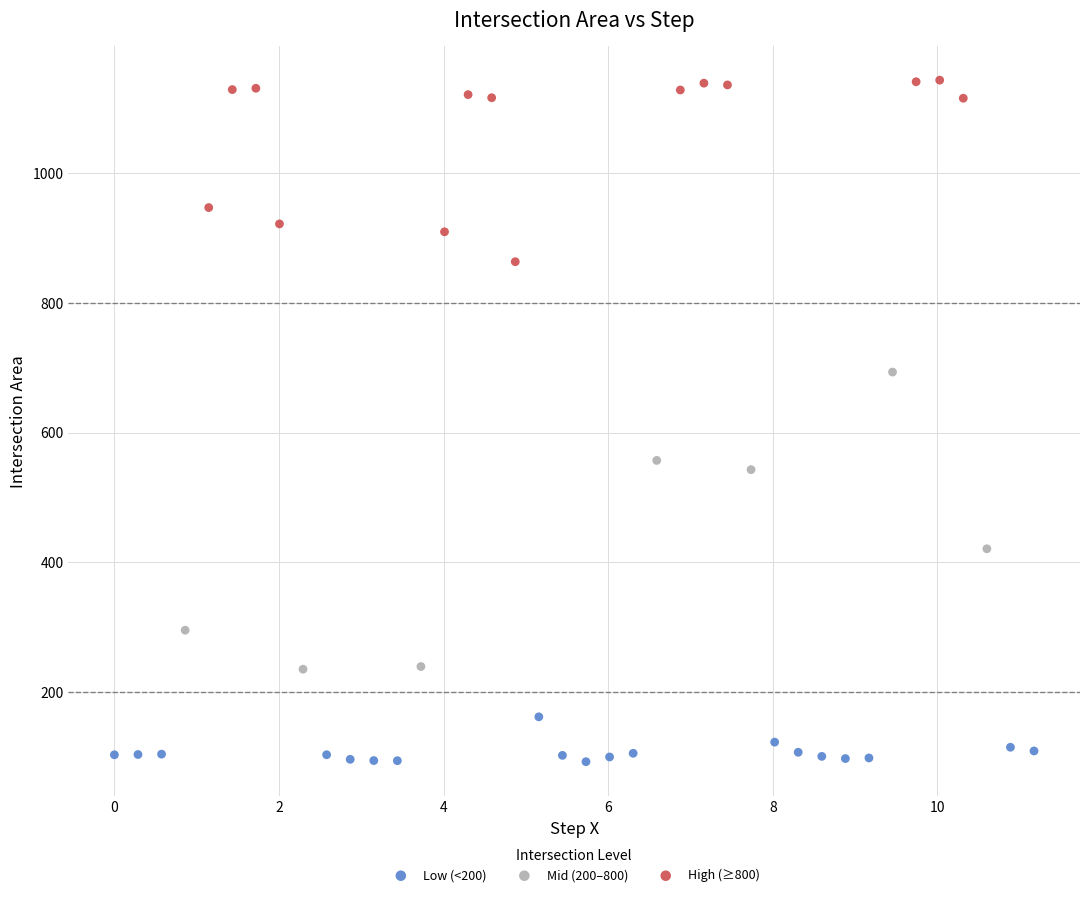

Which series contains the lowest Y value?

Low (<200)